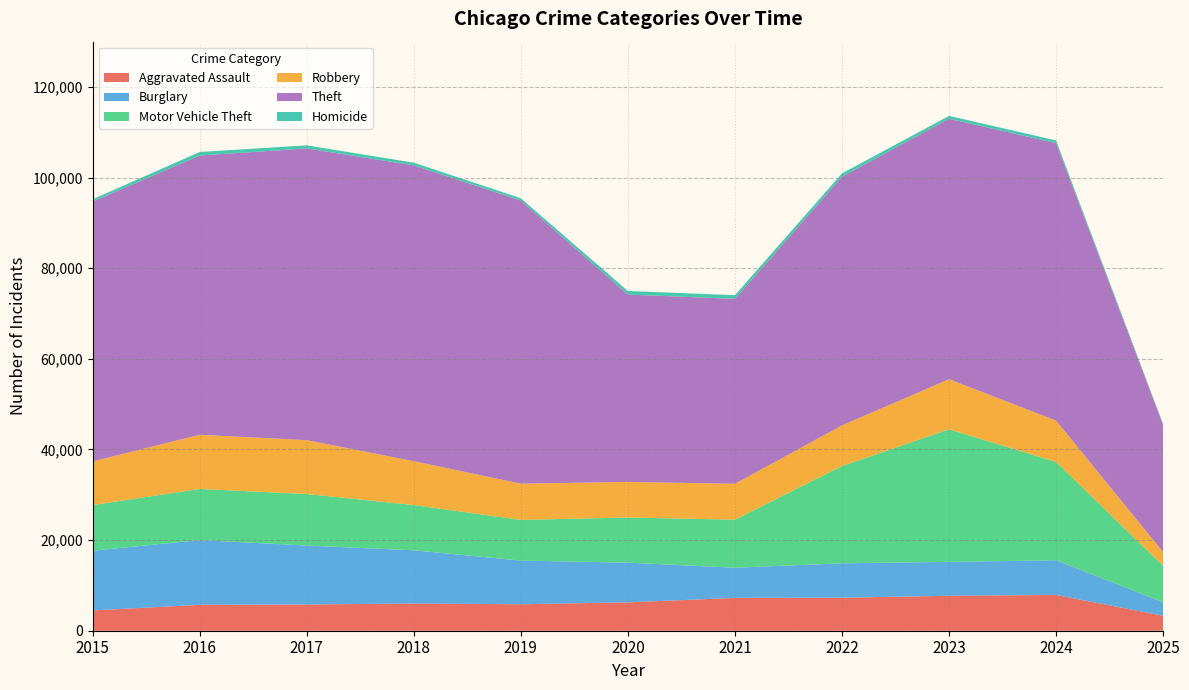

Reading right to left, list all the values displayed in this chart.

Aggravated Assault: 3302	7901	7712	7281	7242	6265	5841	6002	5793	5713	4480
Burglary: 2982	7651	7485	7594	6662	8758	9638	11747	13001	14289	13184
Motor Vehicle Theft: 8049	21701	29254	21472	10604	9960	8978	9985	11380	11285	10068
Robbery: 3017	9119	11052	8964	7920	7855	7995	9681	11881	11960	9638
Theft: 28058	61246	57486	54899	40820	41350	62499	65290	64386	61624	57352
Homicide: 195	587	632	728	806	787	499	588	672	786	496